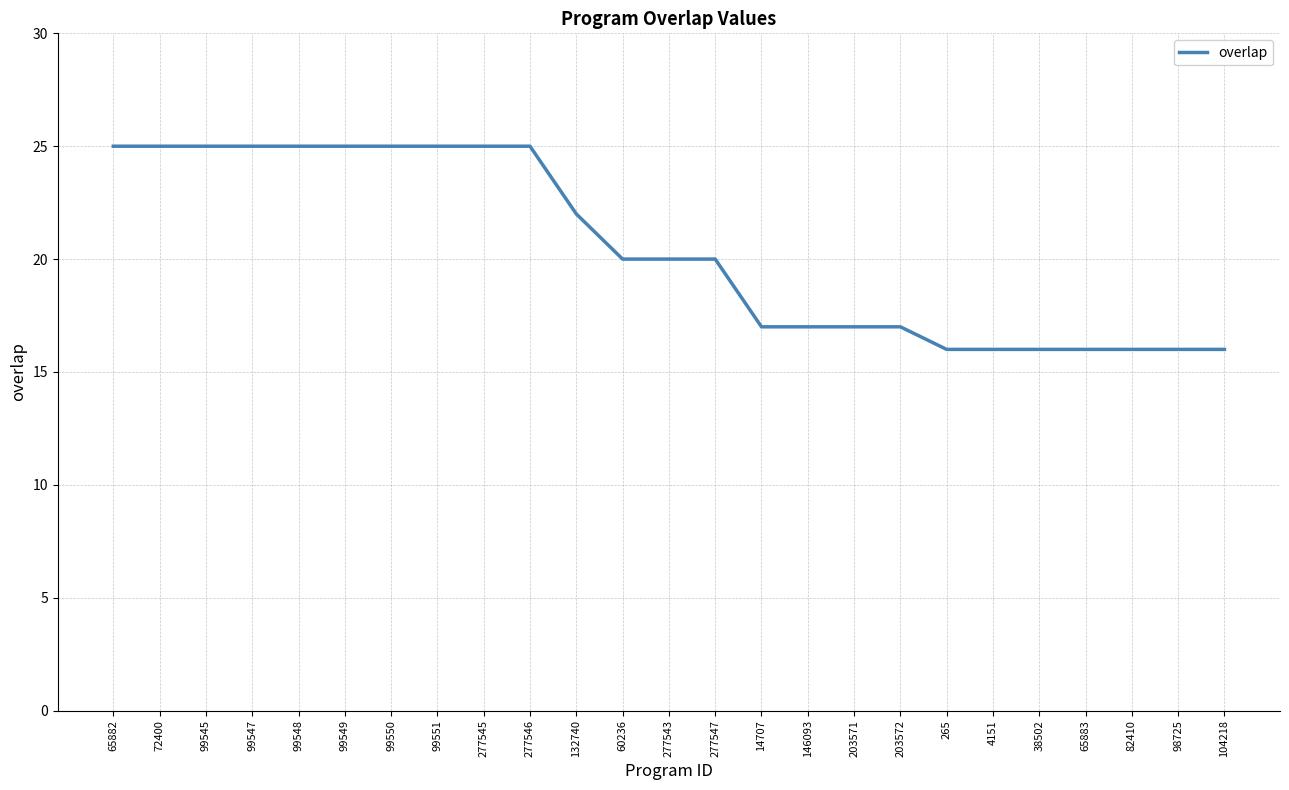

The chart shows a value of 20 at 60236. True or false?

True